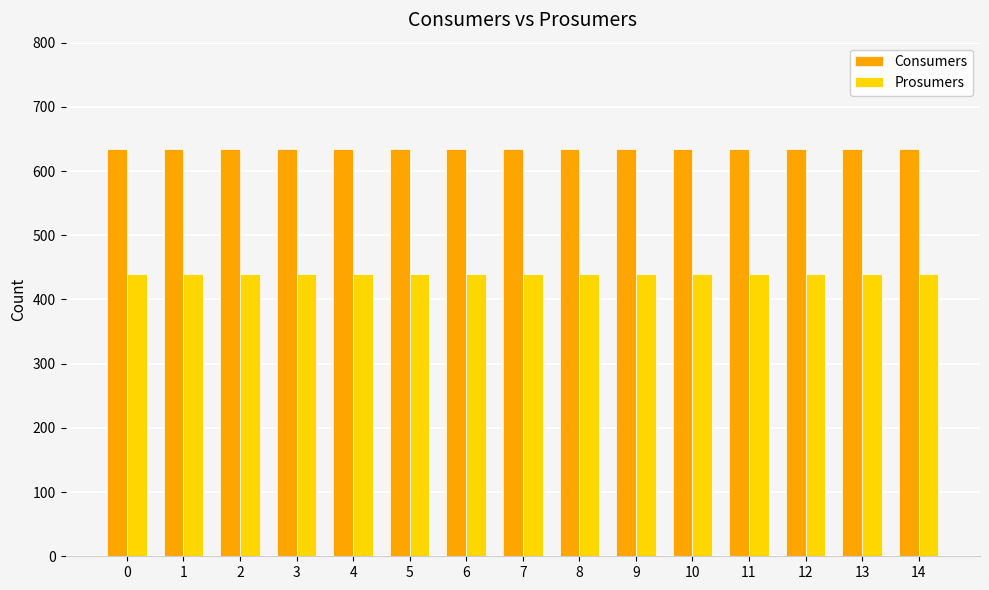

How many series are shown in this chart?

2